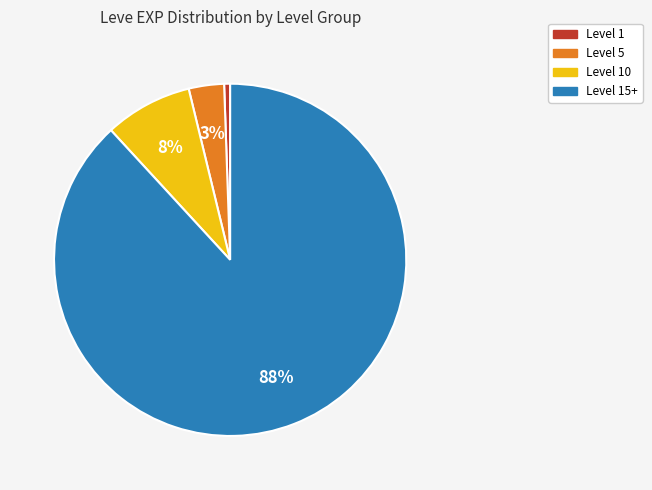

Does any single category account for the majority?

Yes